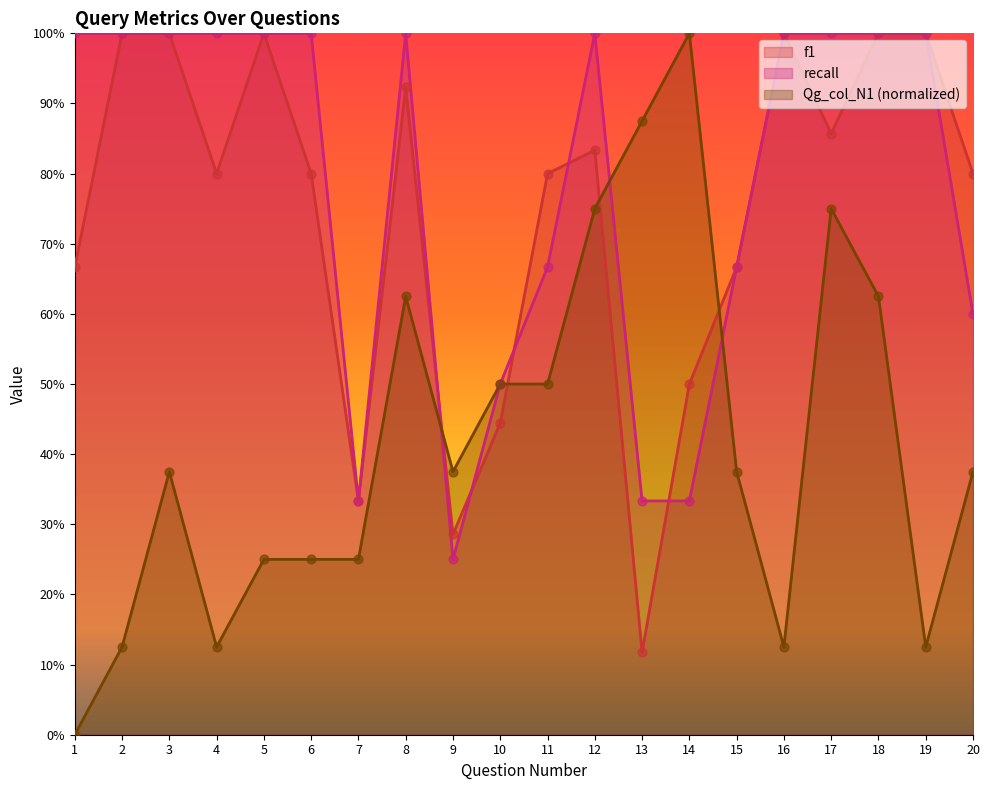

Which series has the largest total across all categories?

recall